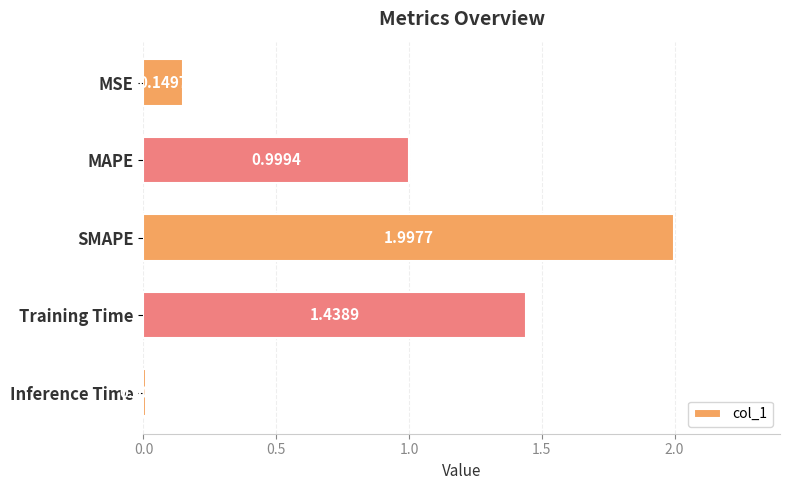

What is the label of the 3rd bar from the top?

SMAPE